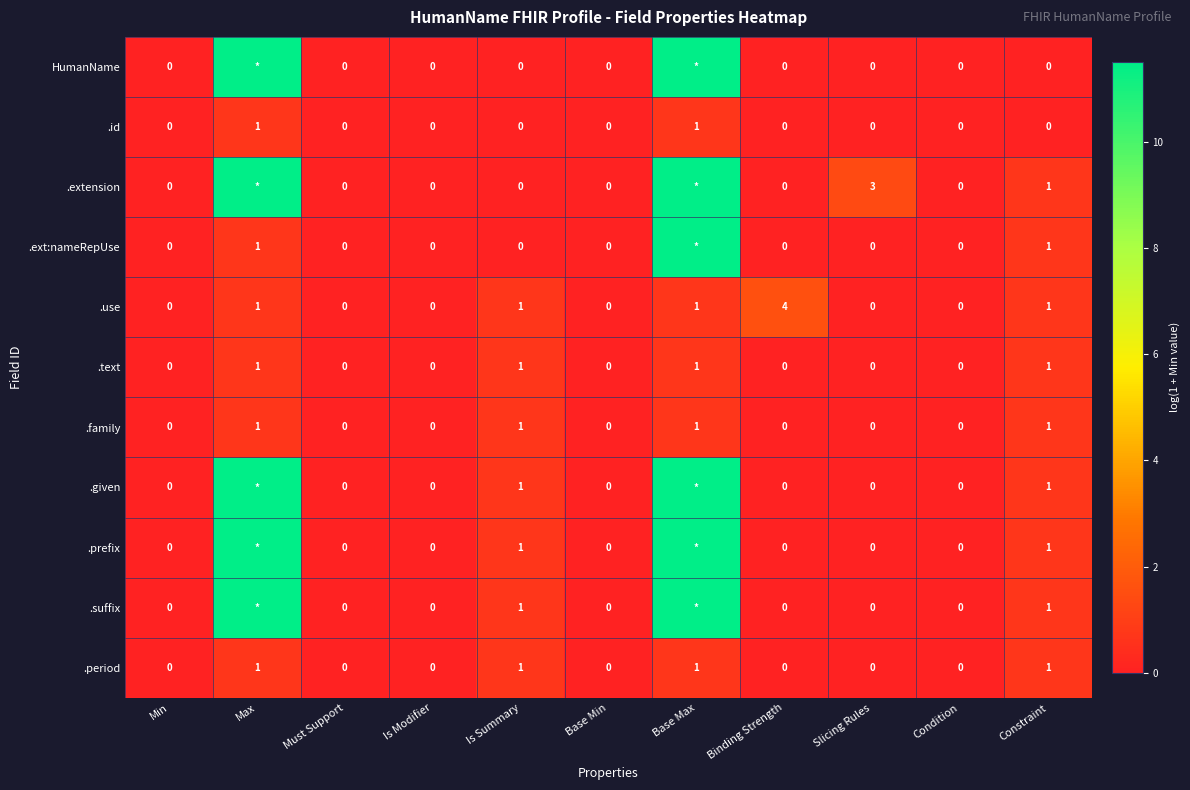

At which category is the sum across all series the highest?

Base Max